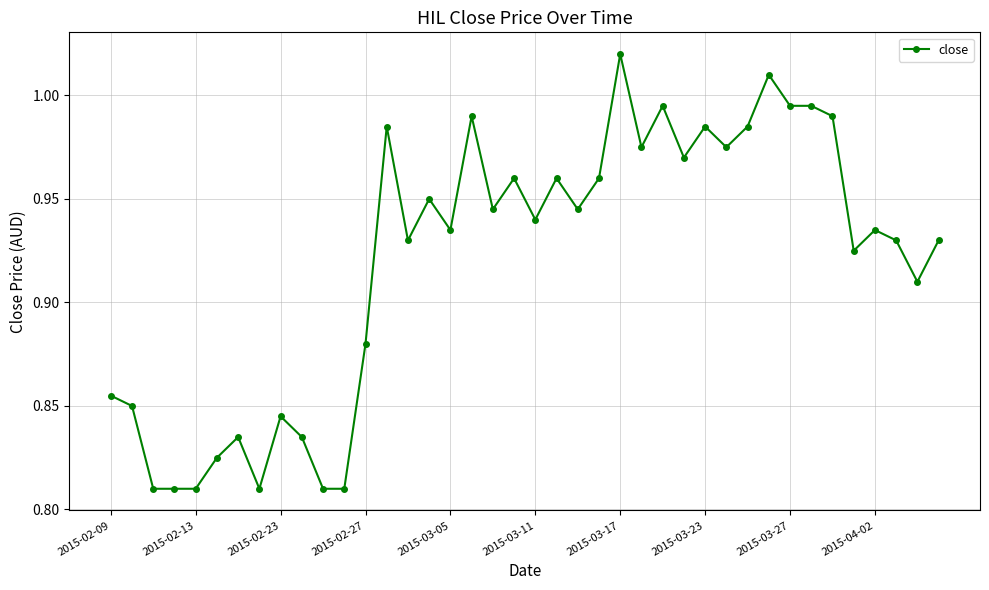

True or false: the data has more than 2 interior local peaks.

True